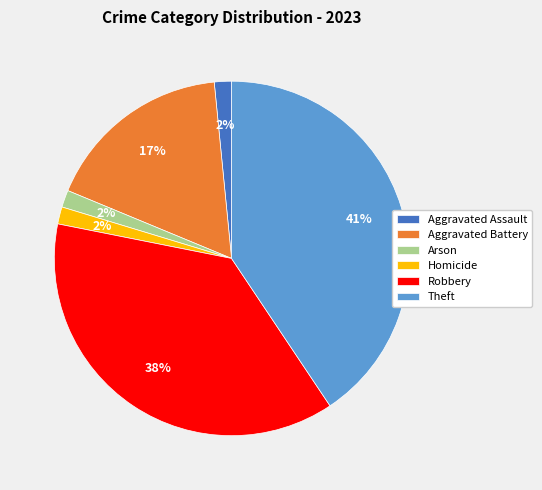

To the nearest percent, what is the combined percentage of Aggravated Assault and Theft?

42%